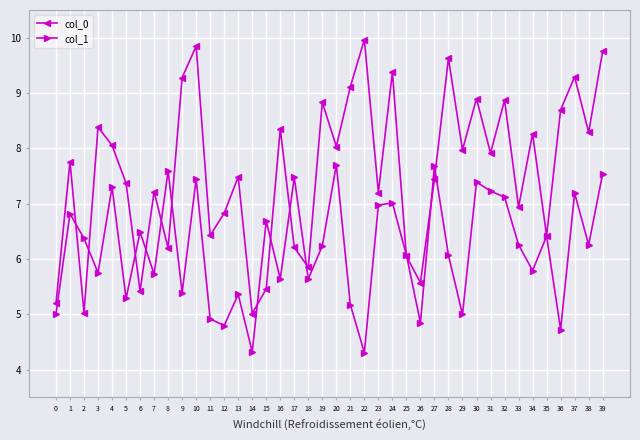

True or false: col_1 and col_0 intersect in this chart.

True